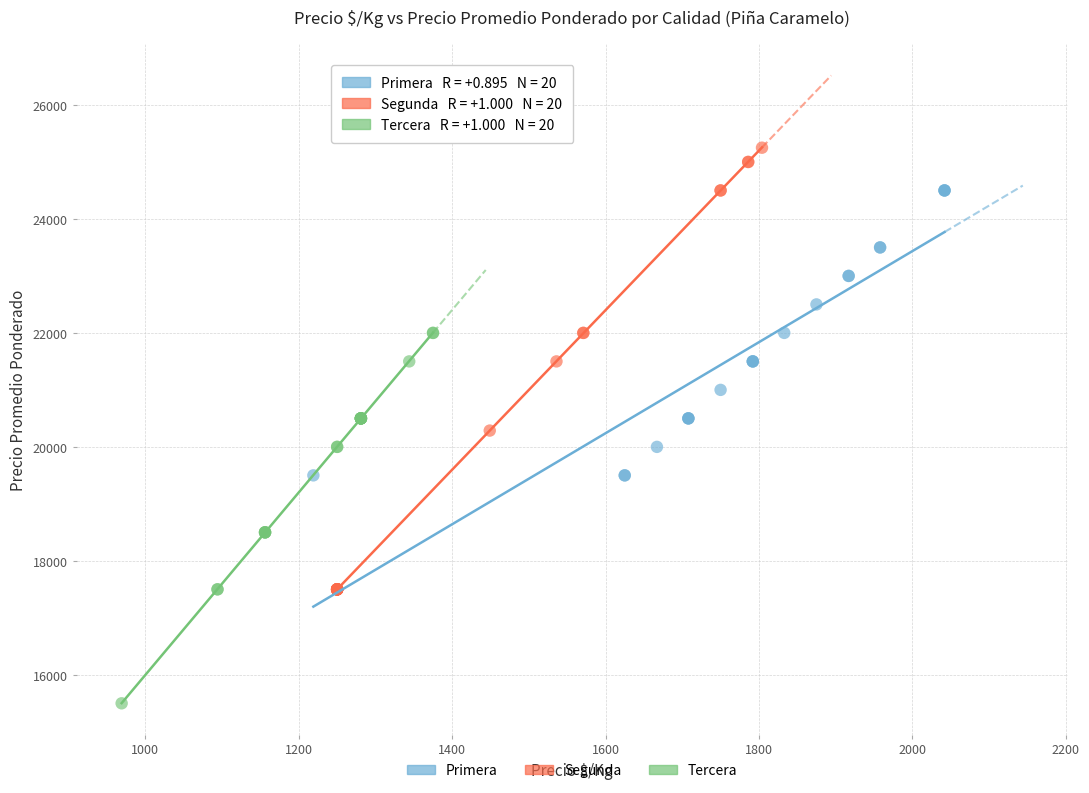

Which series contains the highest Y value?

Segunda